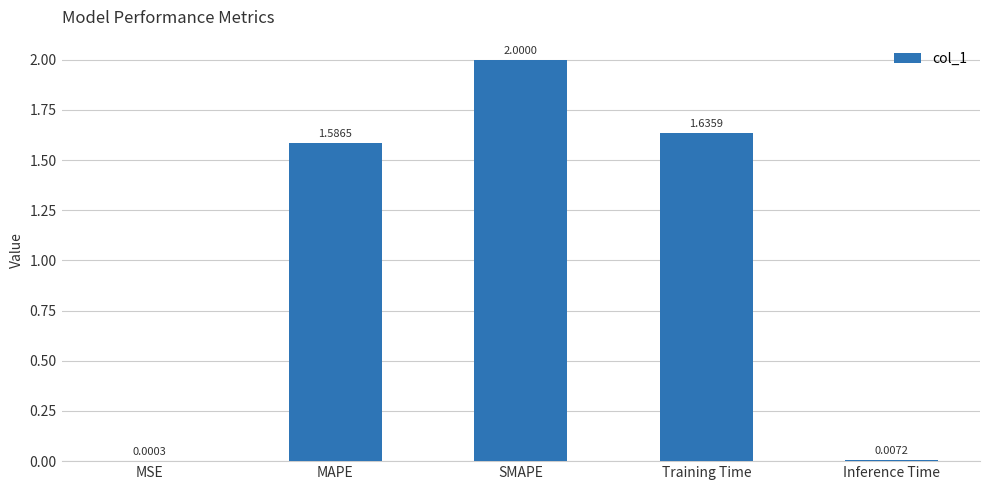

What is the sum of the values at SMAPE and Training Time?

3.6